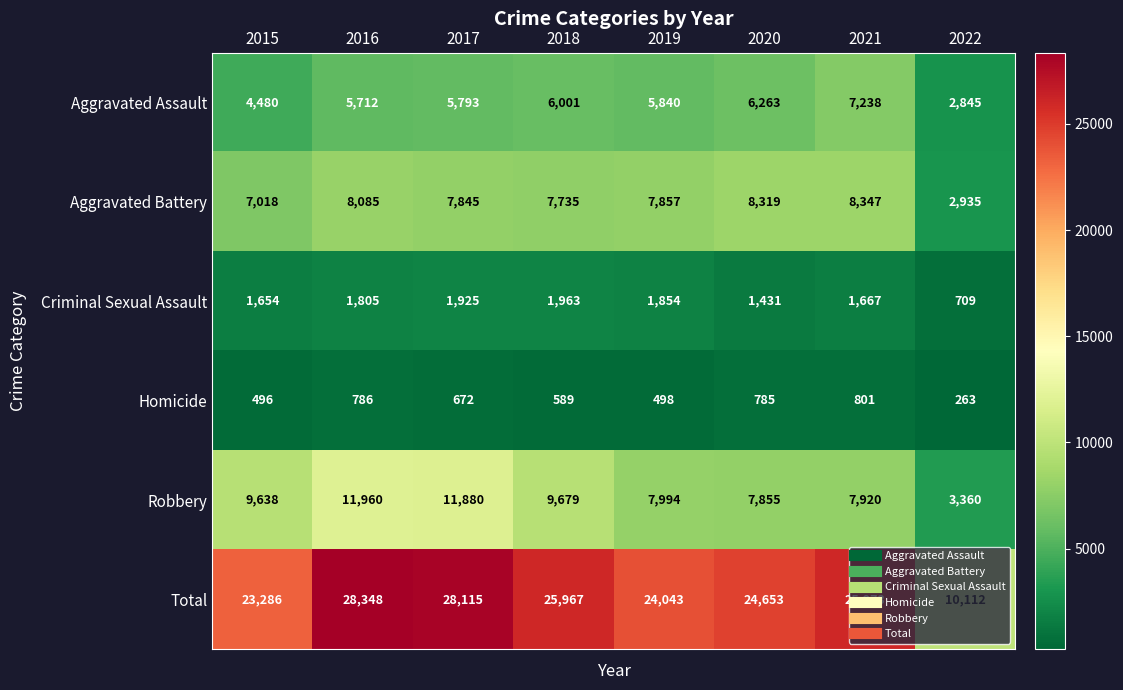

Which series changed the most between 2016 and 2018?

Total